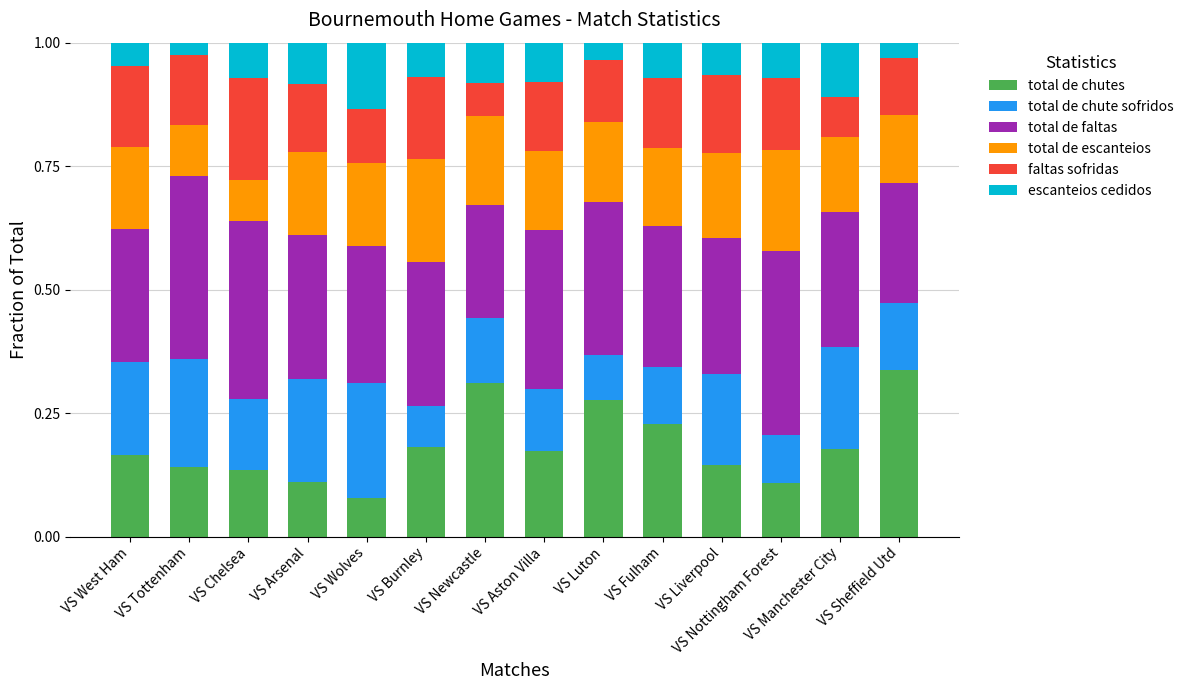

The total de chutes series shows 0.1 at VS Fulham. True or false?

False